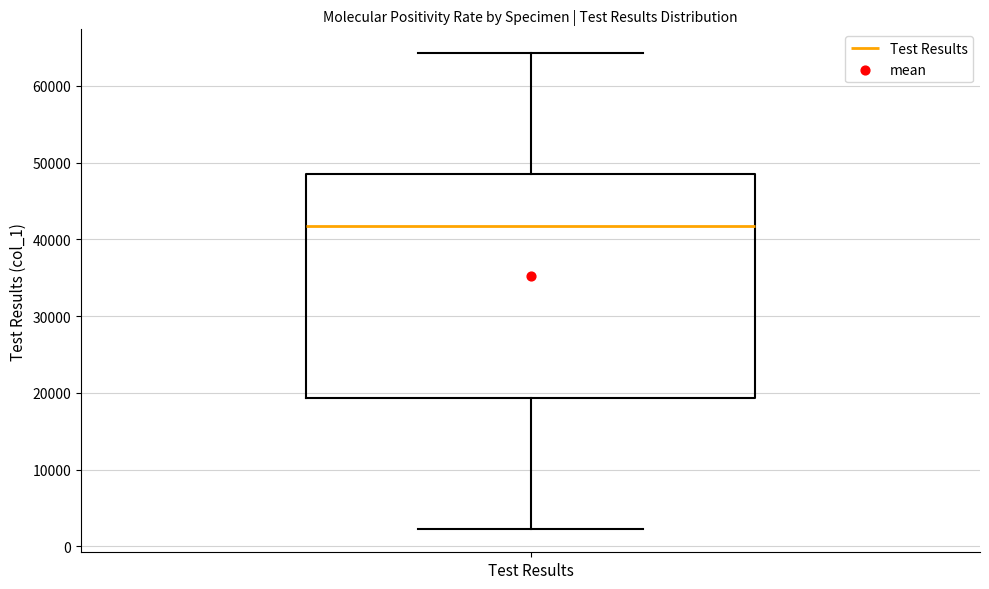

Transcribe this box plot: give where the median line is, the range the box spans, and where the two whiskers end, as read against the y-axis. The values are not printed on the chart, so give them approximately, as read against the axis.

median 42000, box 19000 to 49000, whiskers 2000 to 64000